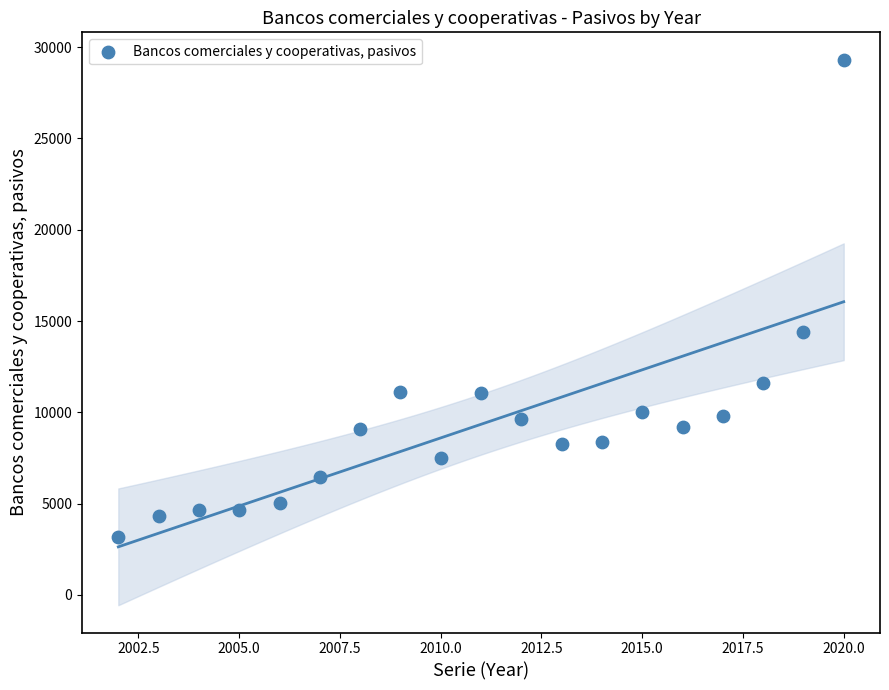

What is the range of X values (max minus min)?

18